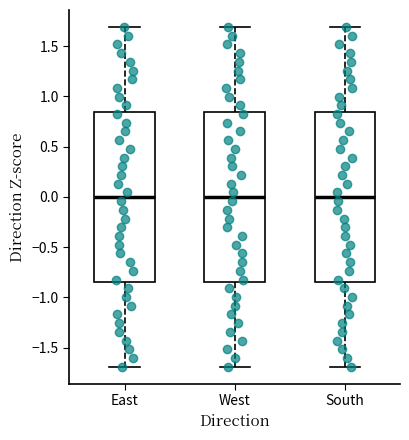

Reading left to right, read every box against the y-axis: the position of its median line, the range the box covers, and the ends of its whiskers. The values are not printed on the chart, so give them approximately, as read against the axis.

East: median 0.00, box -0.85 to 0.85, whiskers -1.70 to 1.70
West: median 0.00, box -0.85 to 0.85, whiskers -1.70 to 1.70
South: median 0.00, box -0.85 to 0.85, whiskers -1.70 to 1.70